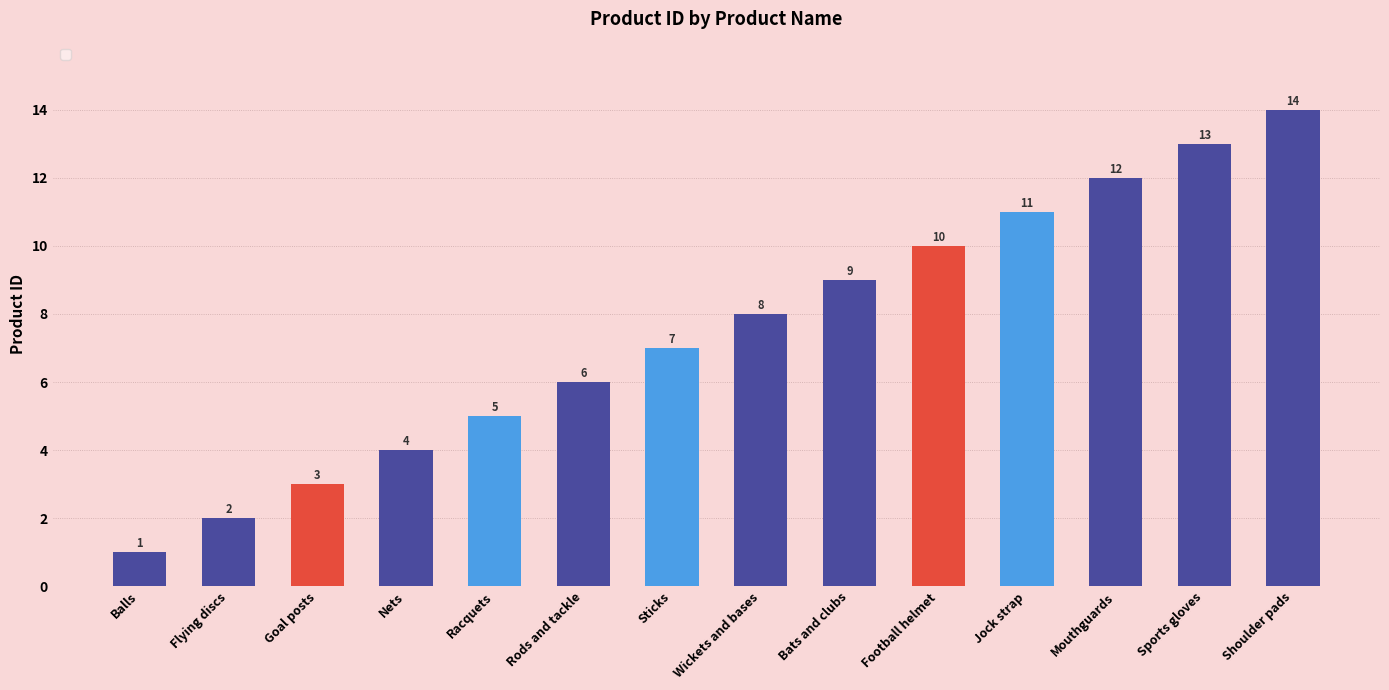

Which category has the highest value across all series?

Shoulder pads